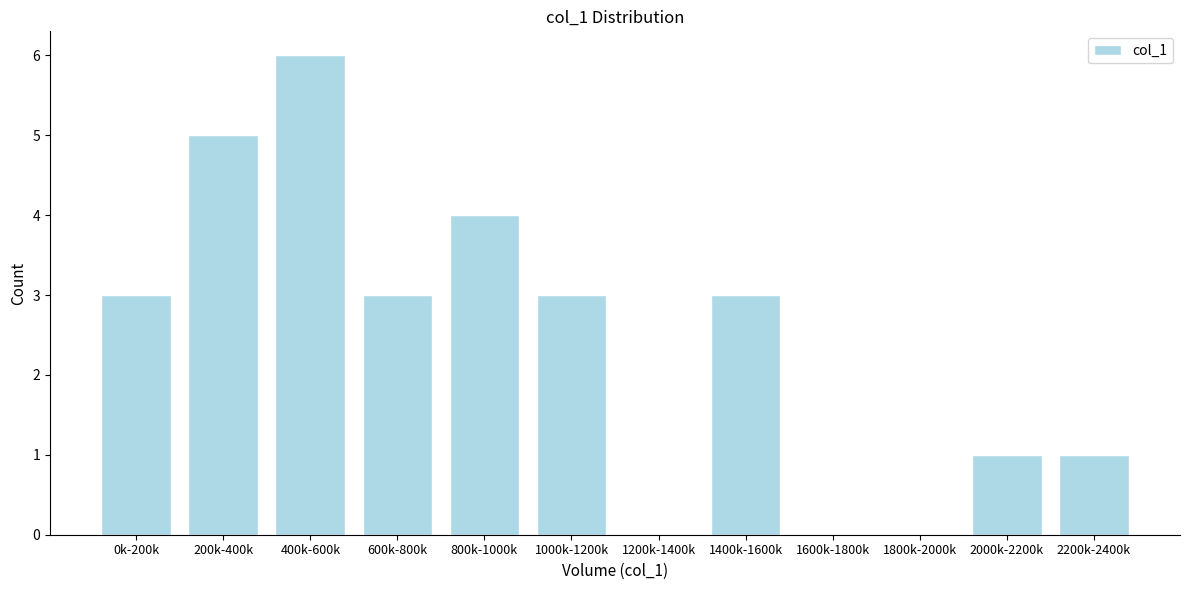

Reading left to right, what are all the values shown in this chart?

0k-200k=3	200k-400k=5	400k-600k=6	600k-800k=3	800k-1000k=4	1000k-1200k=3	1200k-1400k=0	1400k-1600k=3	1600k-1800k=0	1800k-2000k=0	2000k-2200k=1	2200k-2400k=1